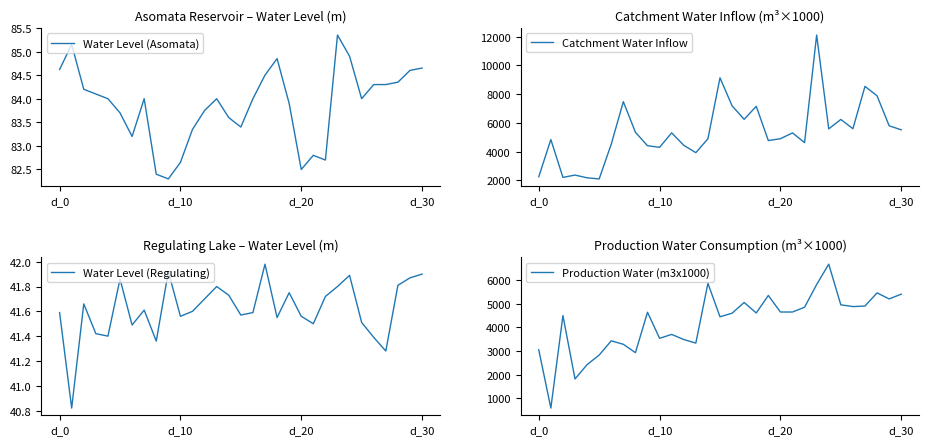

What is the difference between the second highest and minimum values in the Catchment Water Inflow series?

7026.2